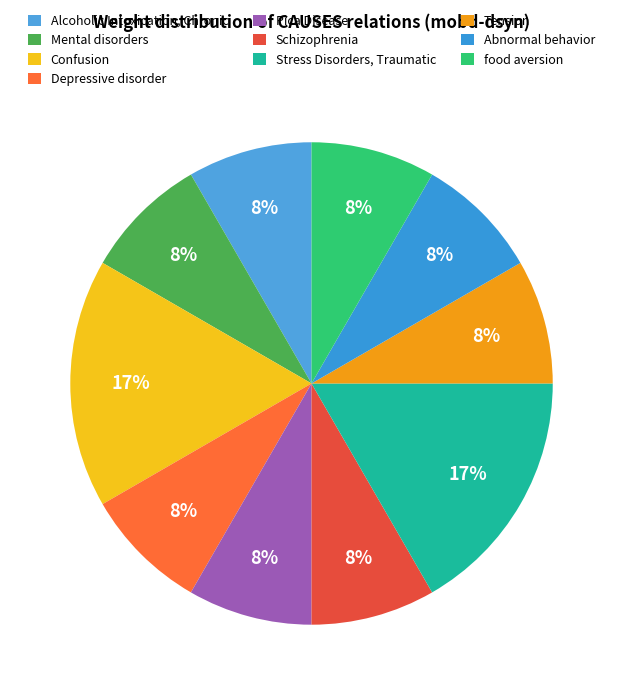

How many segments does this pie chart have?

10